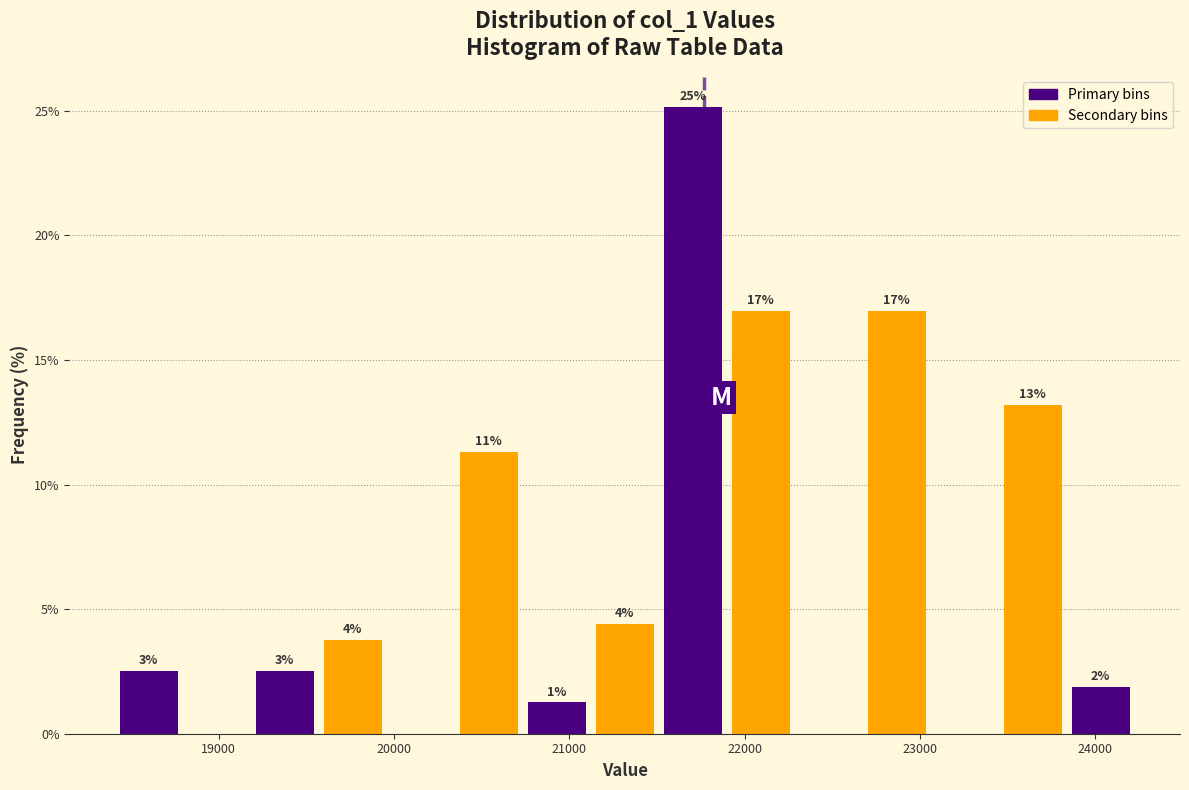

Read against the x-axis, roughly where is the centre of the tallest bar?

21700